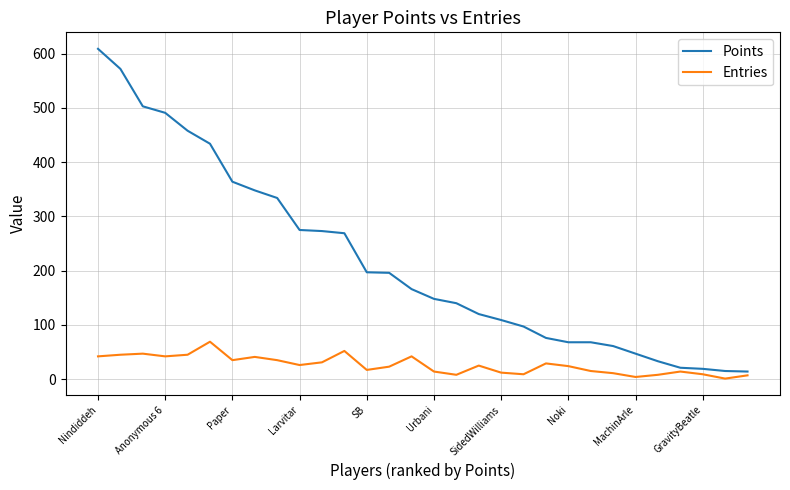

What is the difference between the maximum and minimum values in the Points series?

595